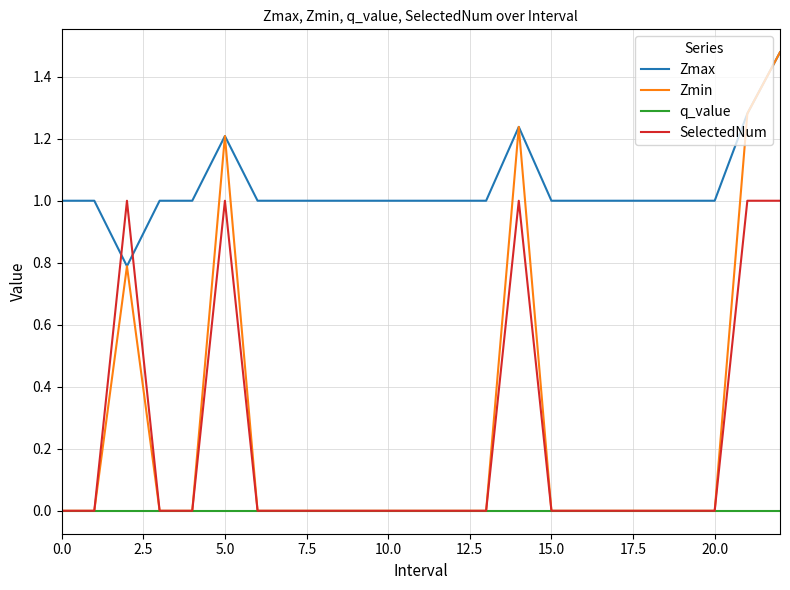

Count the SelectedNum values in the range 0 to 1.

23